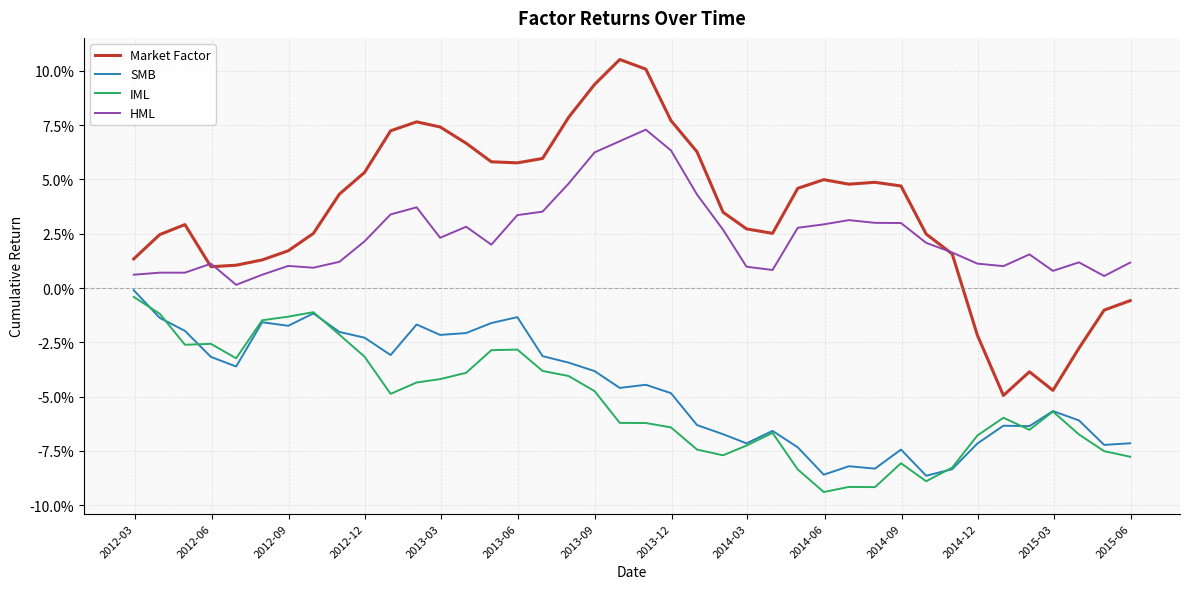

What are all the series names shown in the legend?

Market Factor, SMB, IML, HML